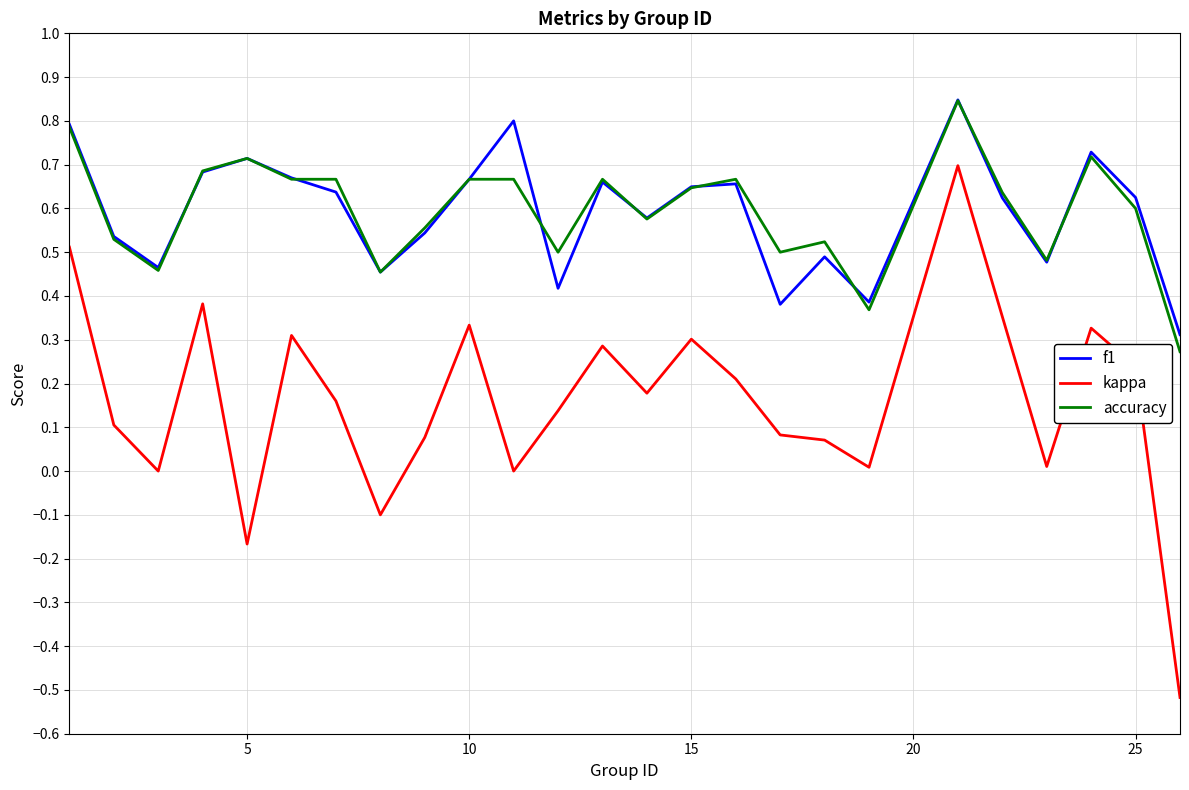

True or false: accuracy and kappa cross at least once.

False